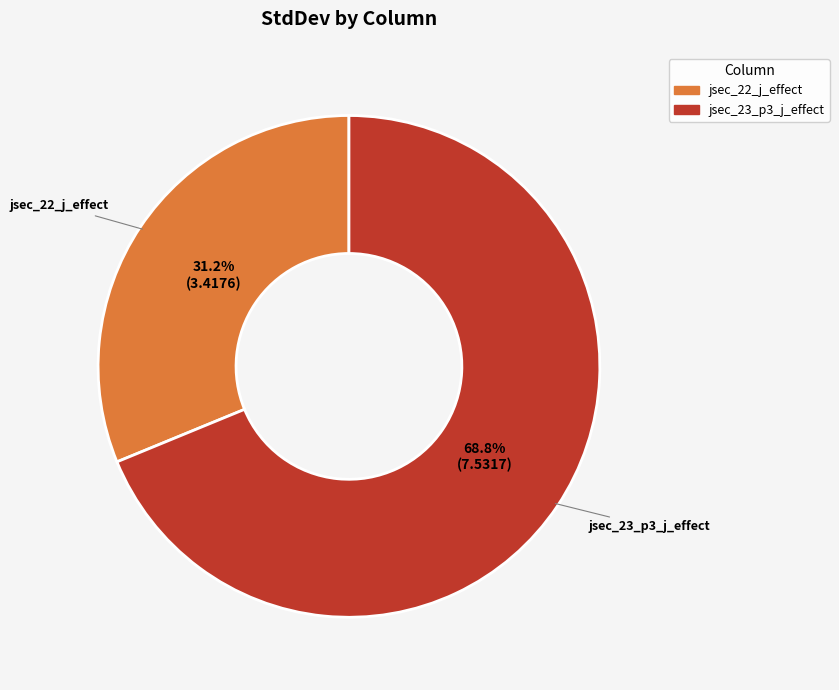

How many slices are in this pie chart?

2